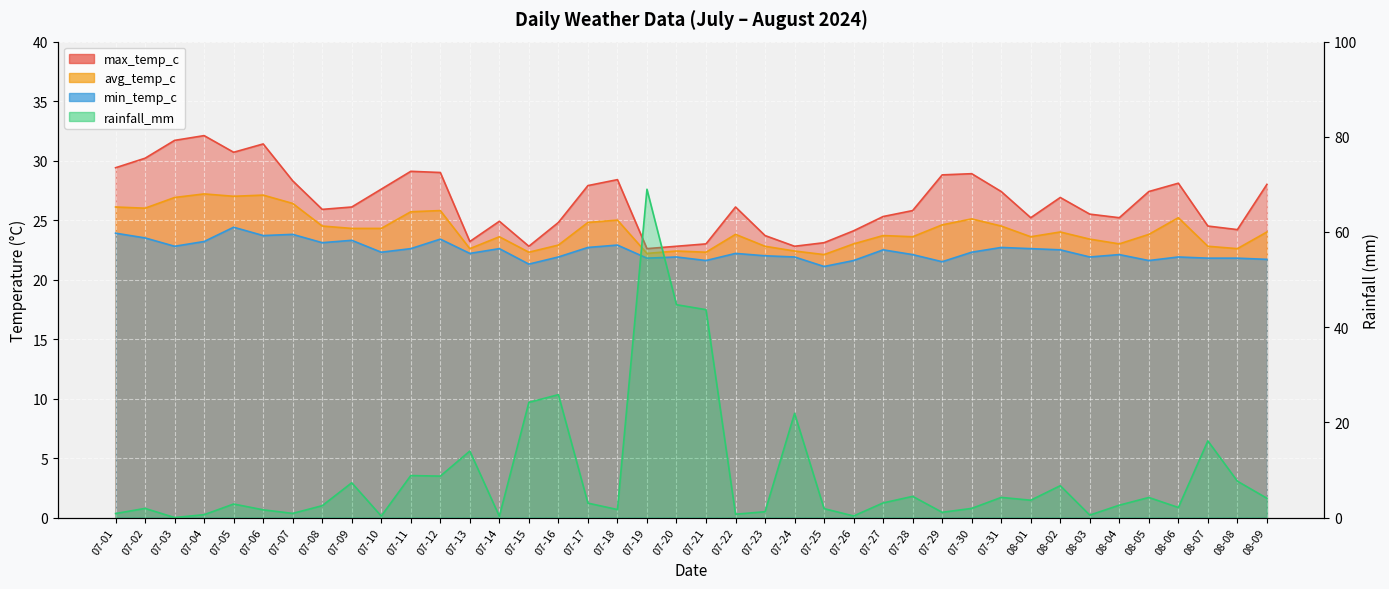

How many data points in avg_temp_c are above 24?

18